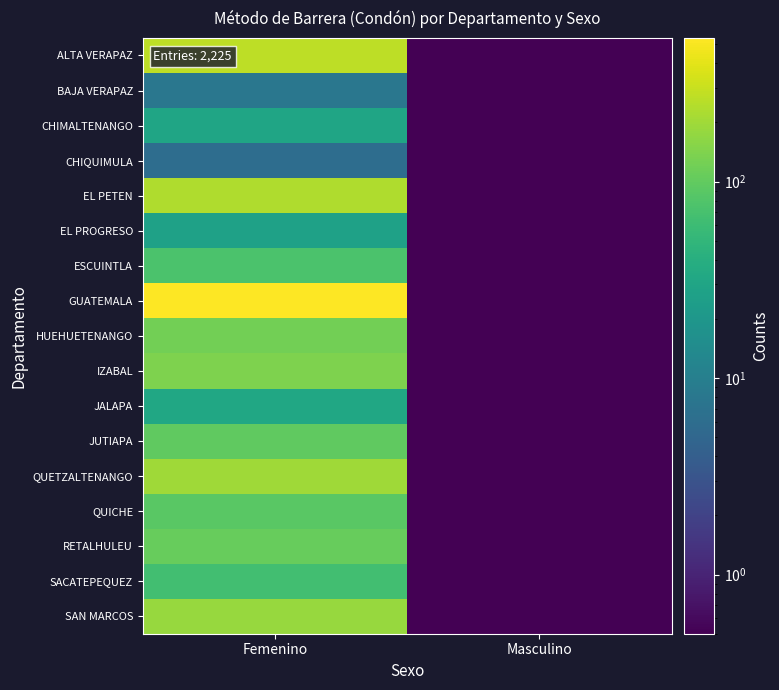

What is the maximum value shown in the chart?

538.0